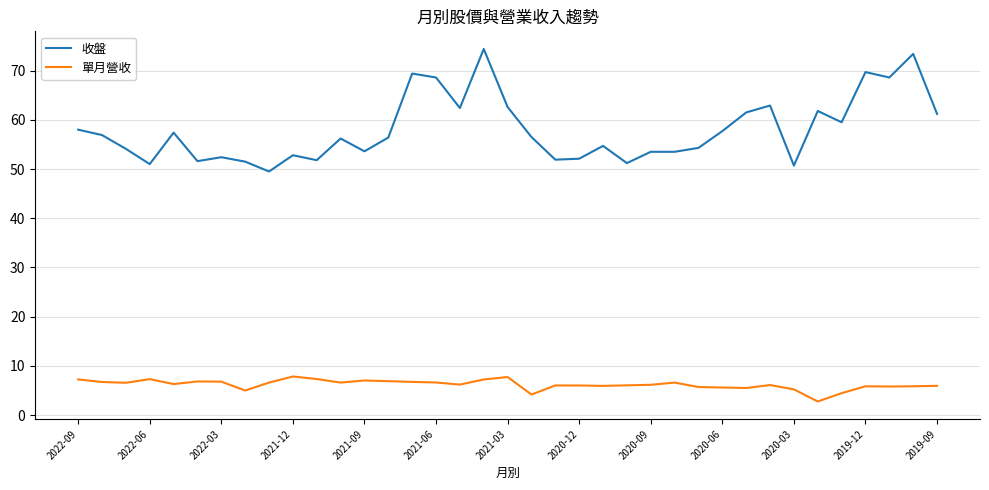

True or false: 收盤 and 單月營收 cross at least once.

False